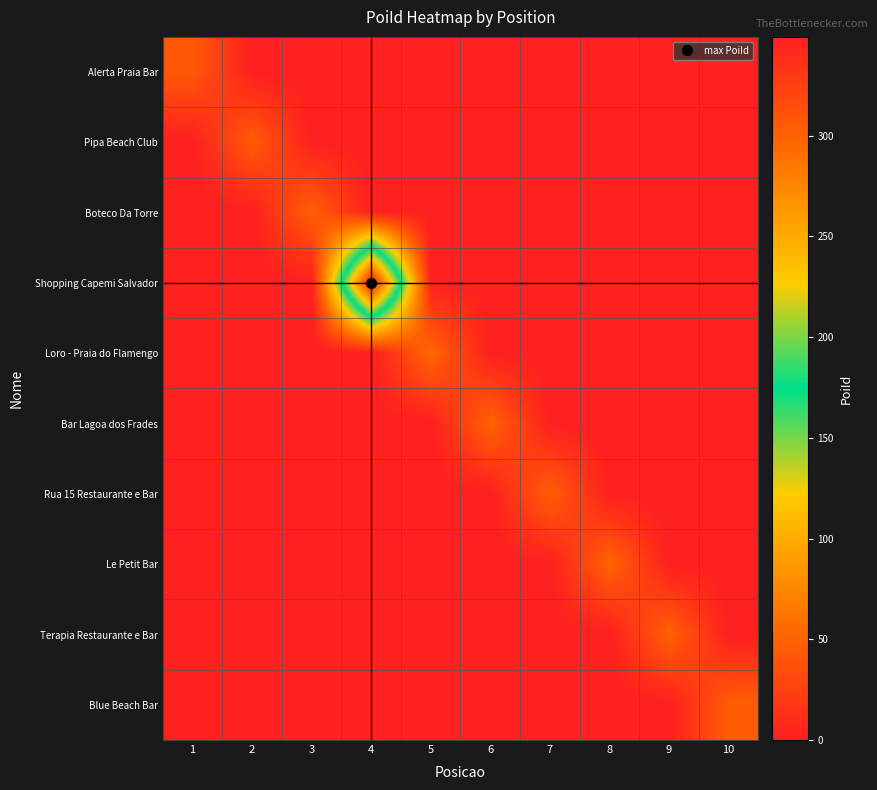

List the series in order of their peak value, highest first.

Shopping Capemi Salvador, Loro - Praia do Flamengo, Le Petit Bar, Bar Lagoa dos Frades, Terapia Restaurante e Bar, Boteco Da Torre, Rua 15 Restaurante e Bar, Blue Beach Bar, Pipa Beach Club, Alerta Praia Bar